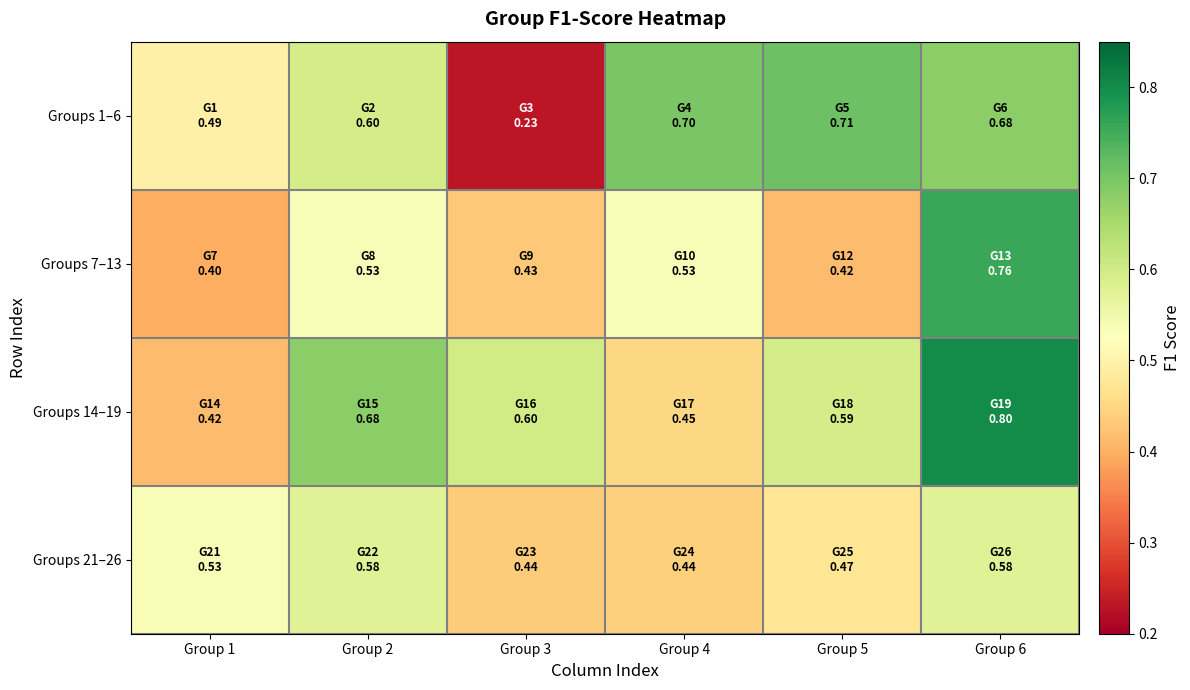

List the series in order of their peak value, highest first.

Groups 14–19, Groups 7–13, Groups 1–6, Groups 21–26